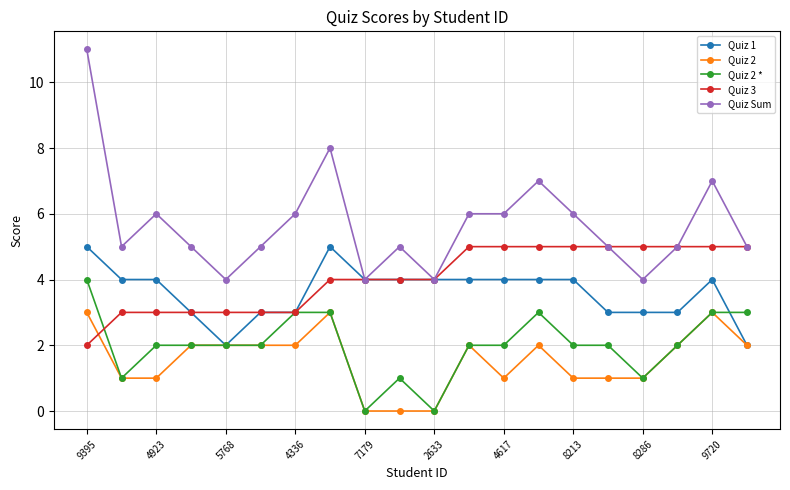

Which series has the widest spread of values?

Quiz Sum